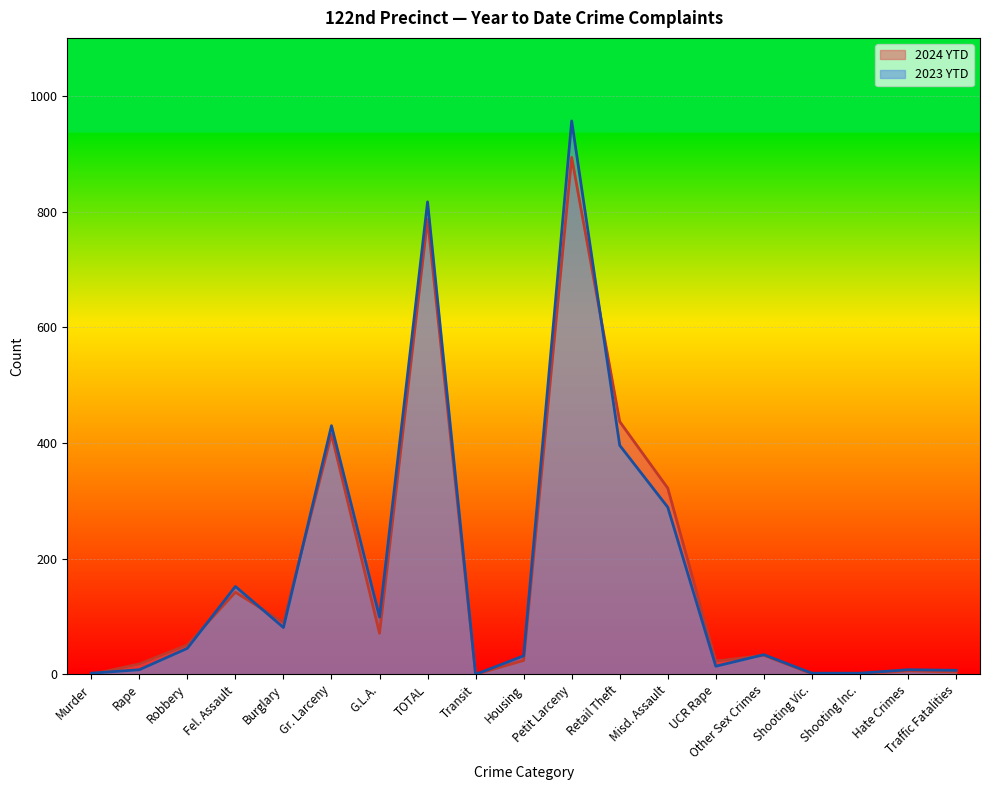

The 2024 YTD series shows 23 at UCR Rape. True or false?

True